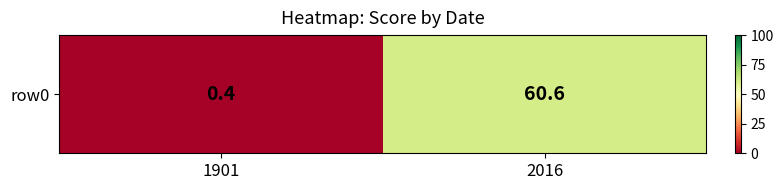

List the labels in order of value, smallest first.

1901, 2016